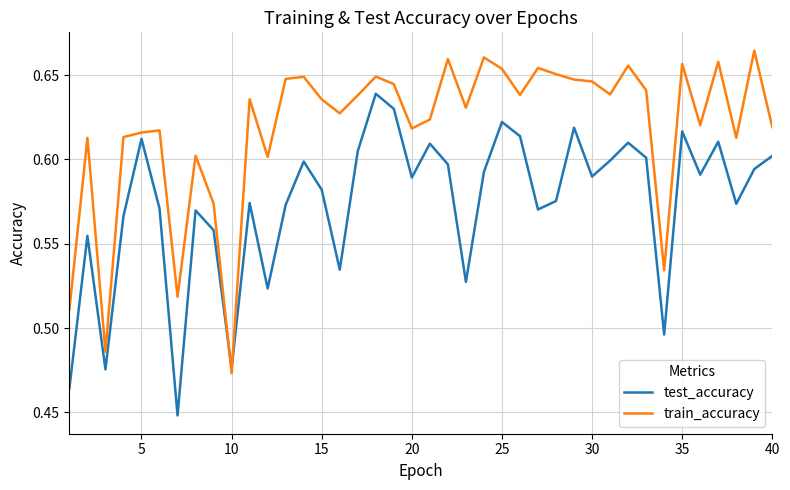

Which series has the largest total across all categories?

train_accuracy